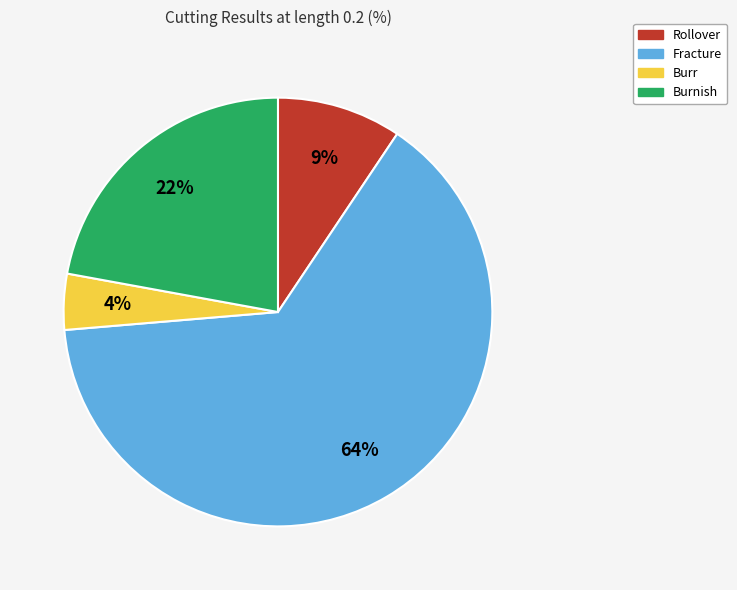

What is the smallest slice in the pie chart?

Burr